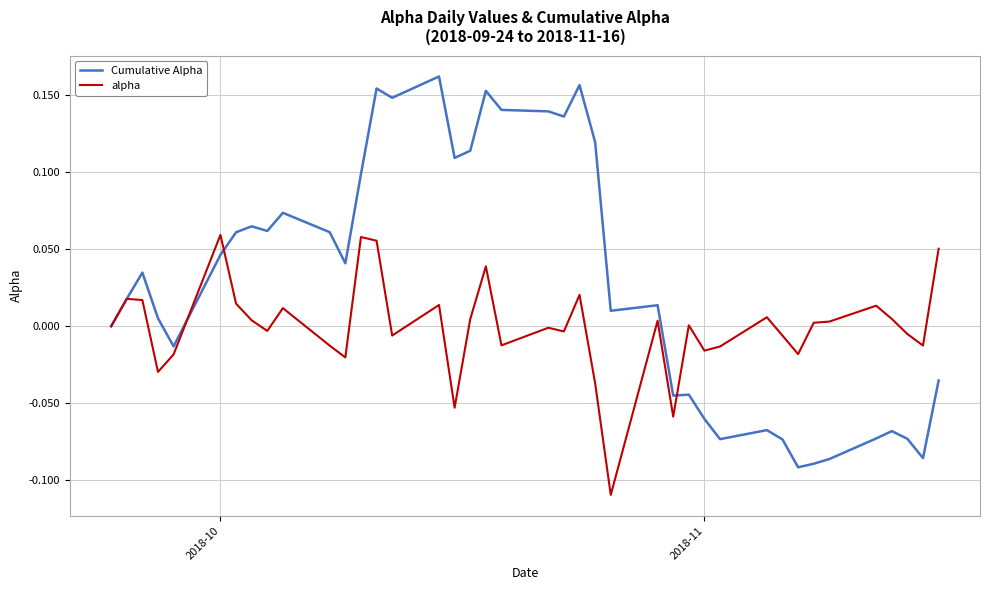

What are all the series names shown in the legend?

Cumulative Alpha, alpha